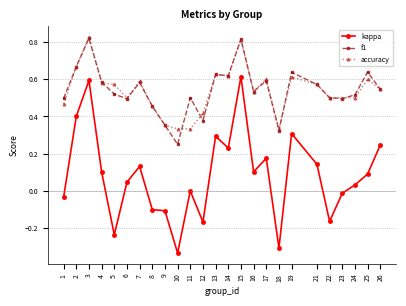

At 5, list the series in order from smallest to largest.

kappa, f1, accuracy